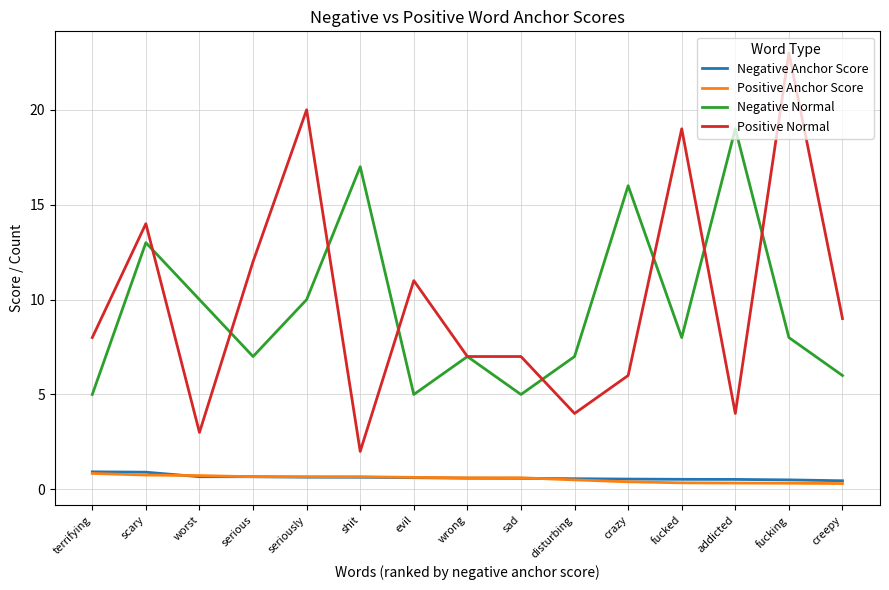

At how many categories does at least one series exceed 18?

4